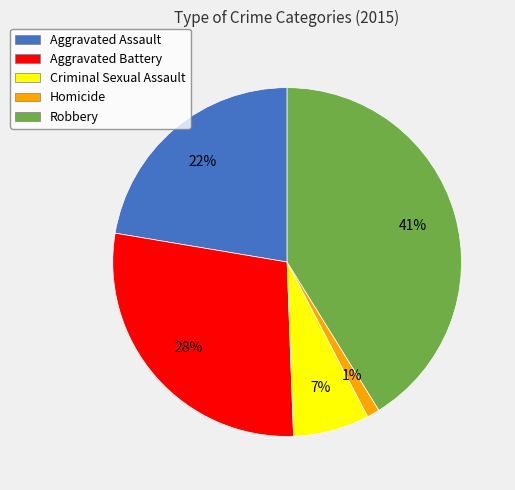

Is it true that Robbery is 48% of the pie?

False